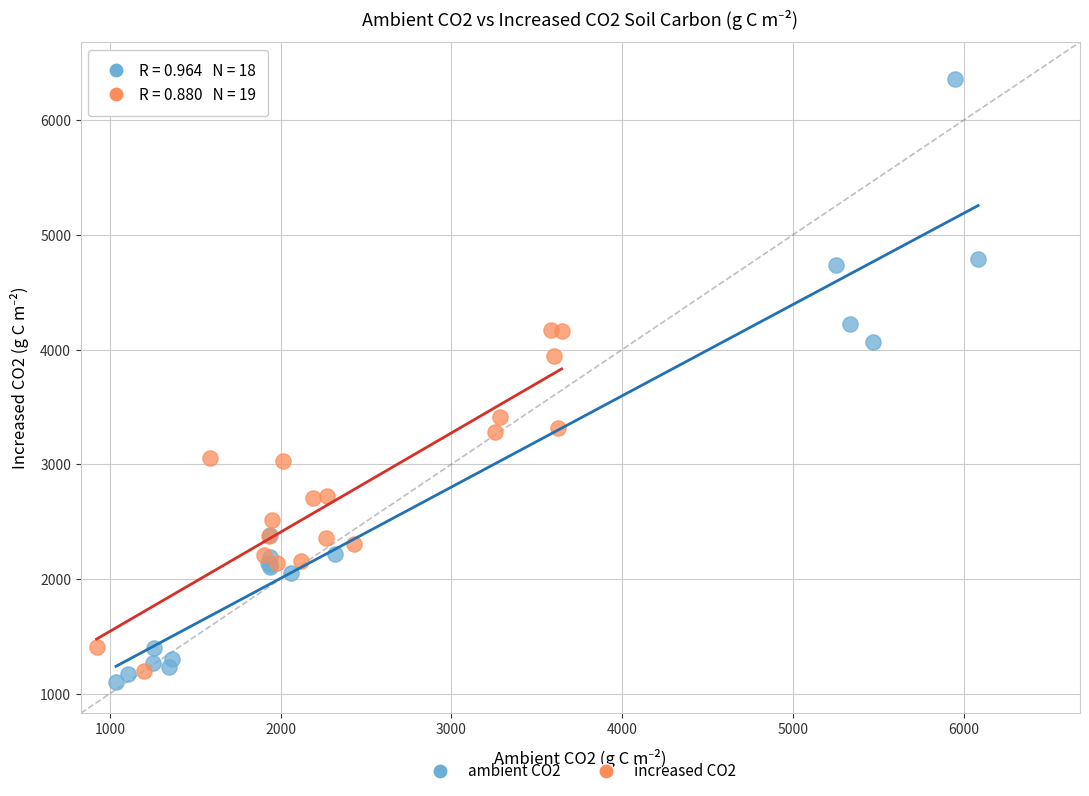

Which series has the widest spread of Y values?

ambient CO2